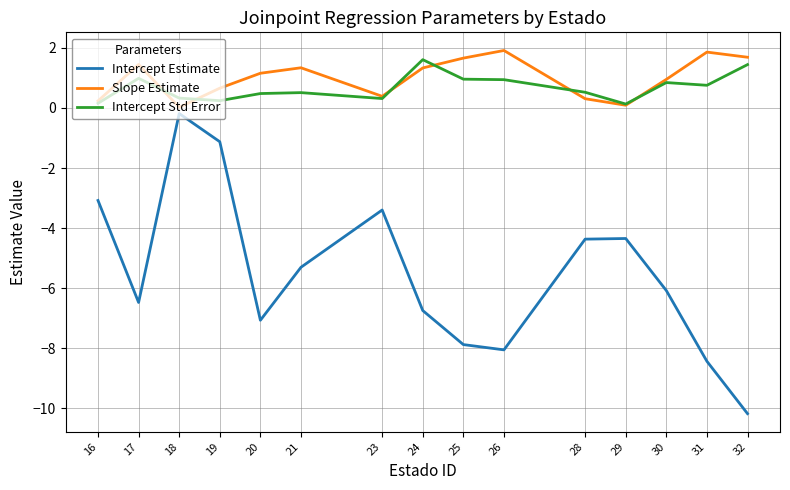

True or false: Intercept Estimate and Intercept Std Error intersect in this chart.

False